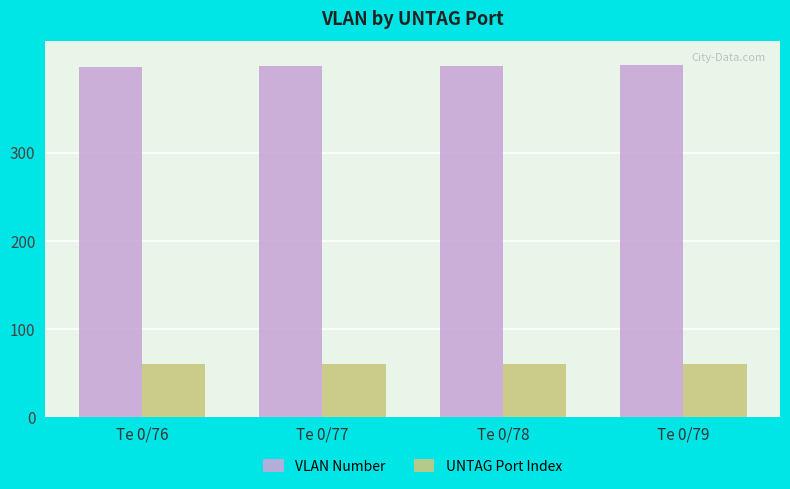

What are all the series names shown in the legend?

VLAN Number, UNTAG Port Index